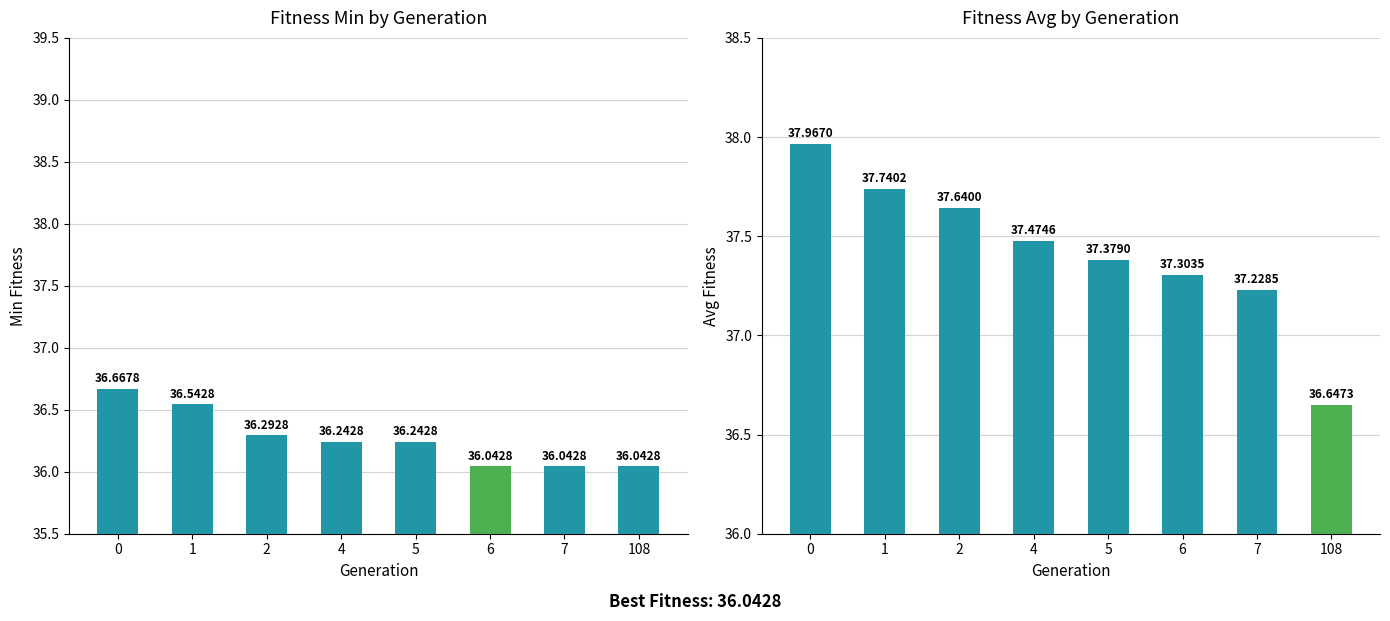

What is the difference between the second highest and minimum values in the min series?

0.5